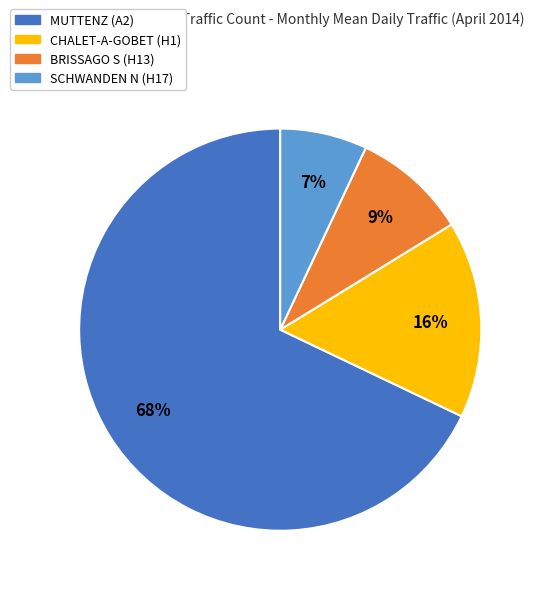

Does any single category account for the majority?

Yes